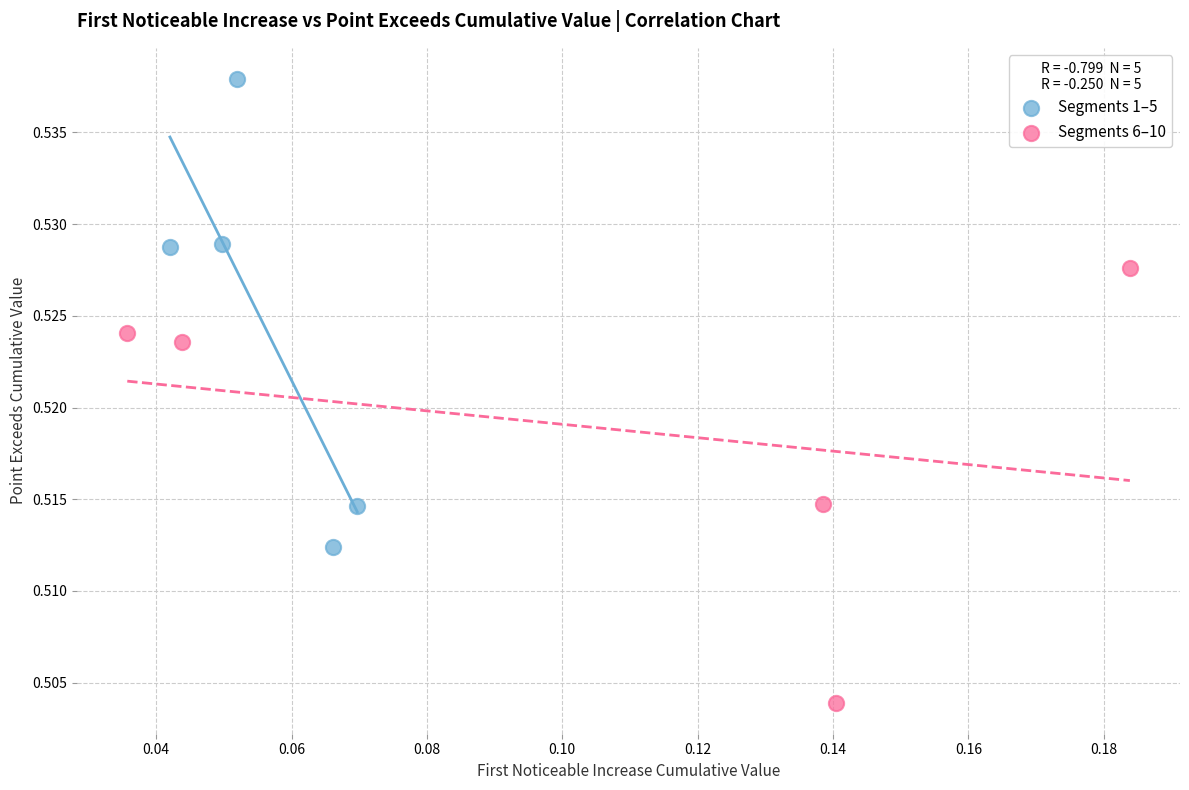

Which series has the largest Y range (max minus min)?

Segments 1–5